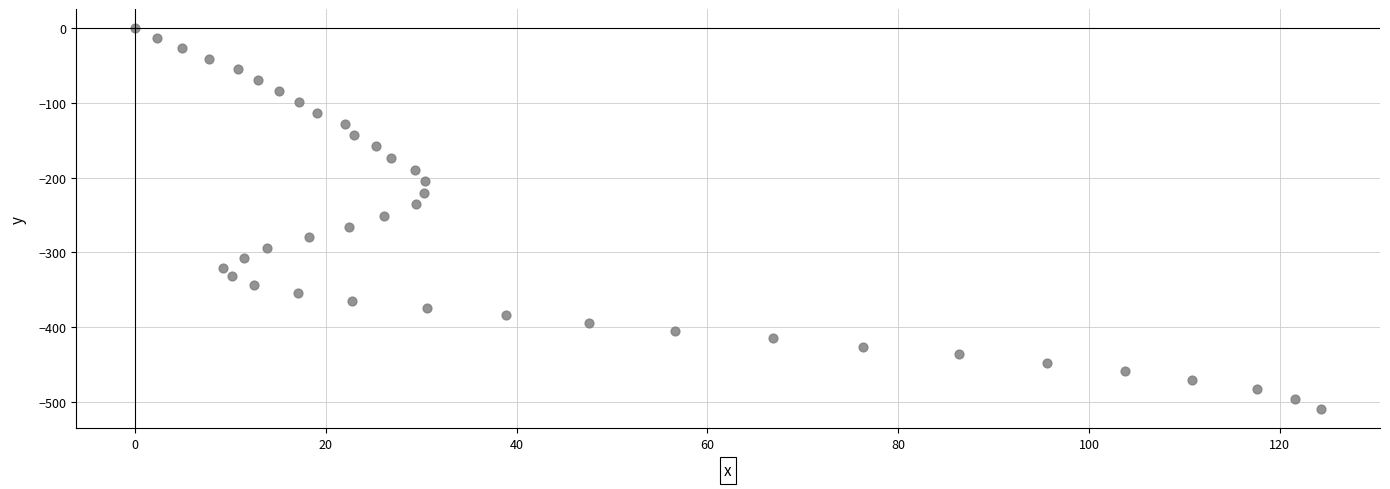

What is the range of X values (max minus min)?

124.3